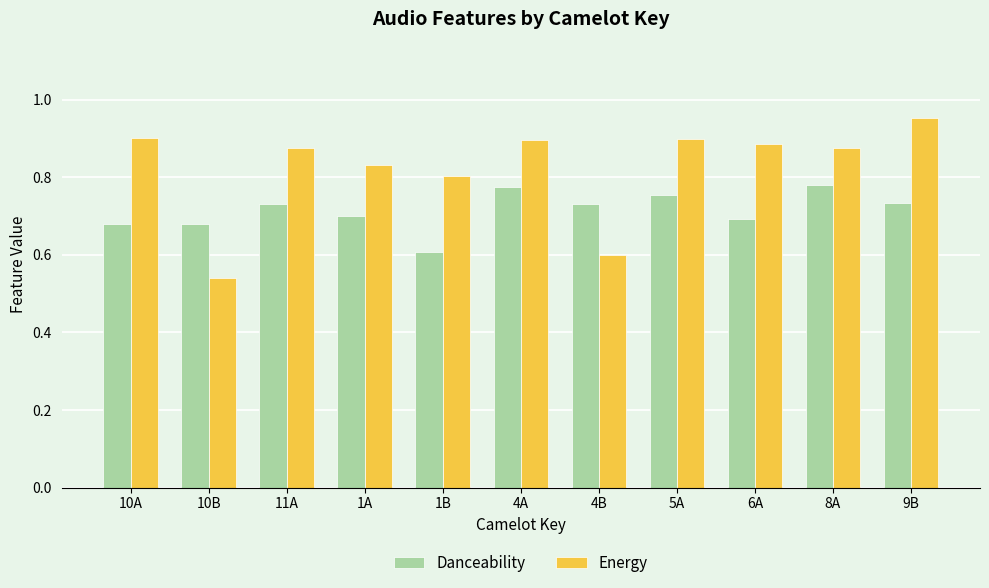

What is the lowest value of the Danceability series?

0.6